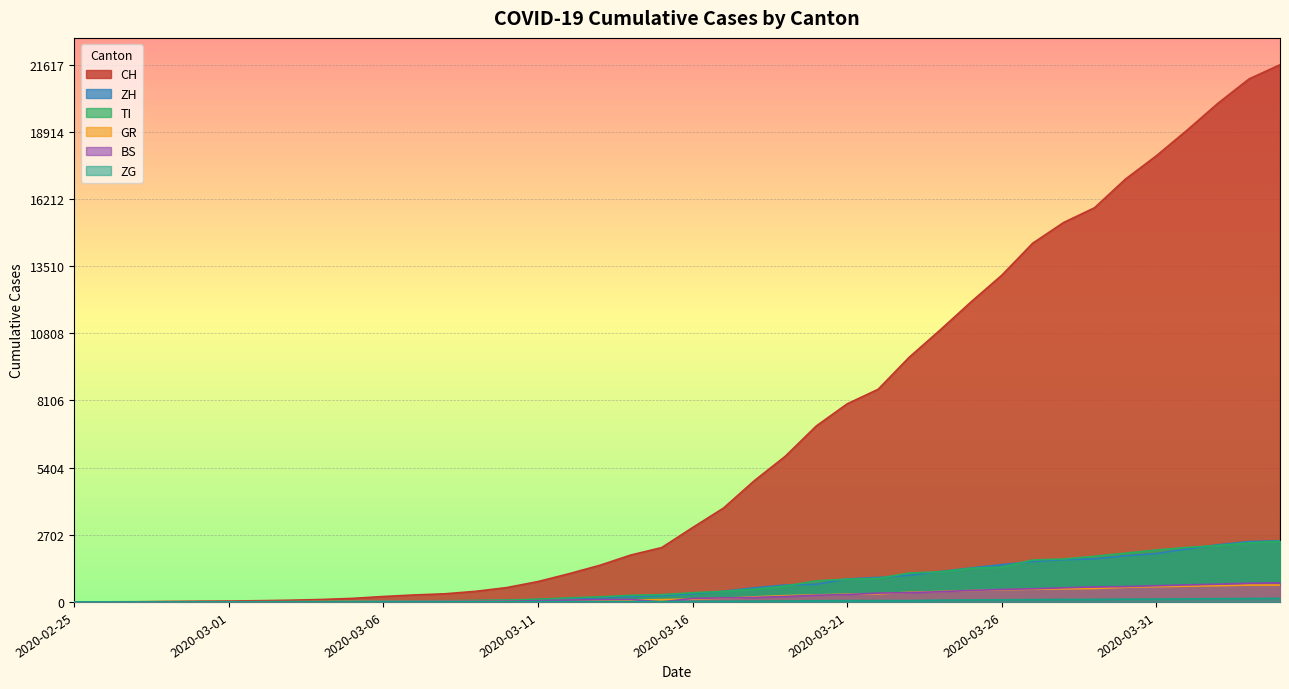

At which label does BS first exceed 143?

2020-03-17